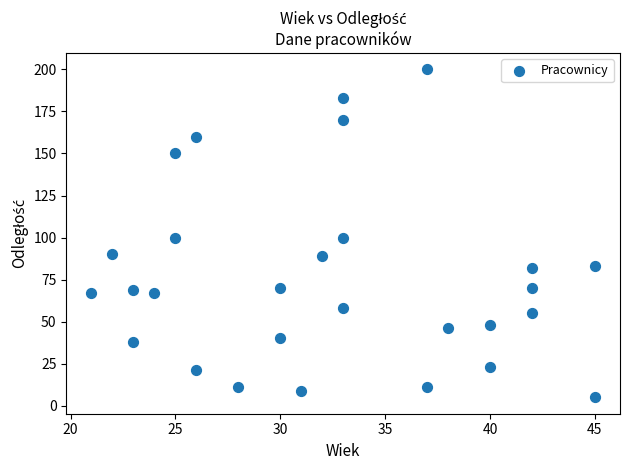

What is the range of Y values (max minus min)?

195